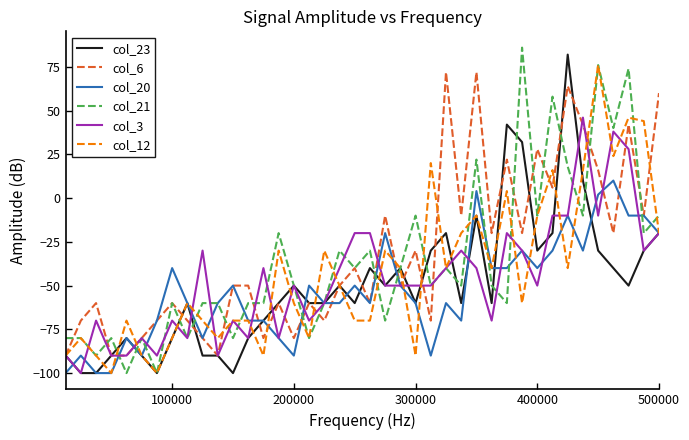

What is the maximum value shown in the chart?

86